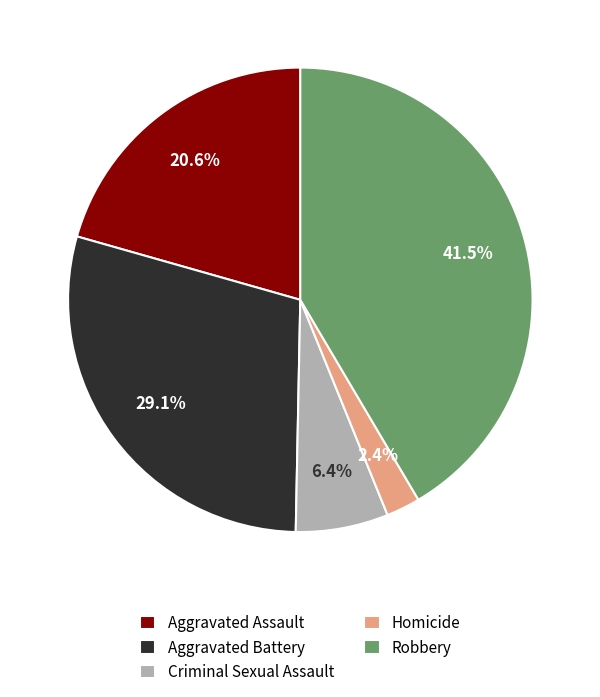

Is it true that Criminal Sexual Assault is 6% of the pie?

True